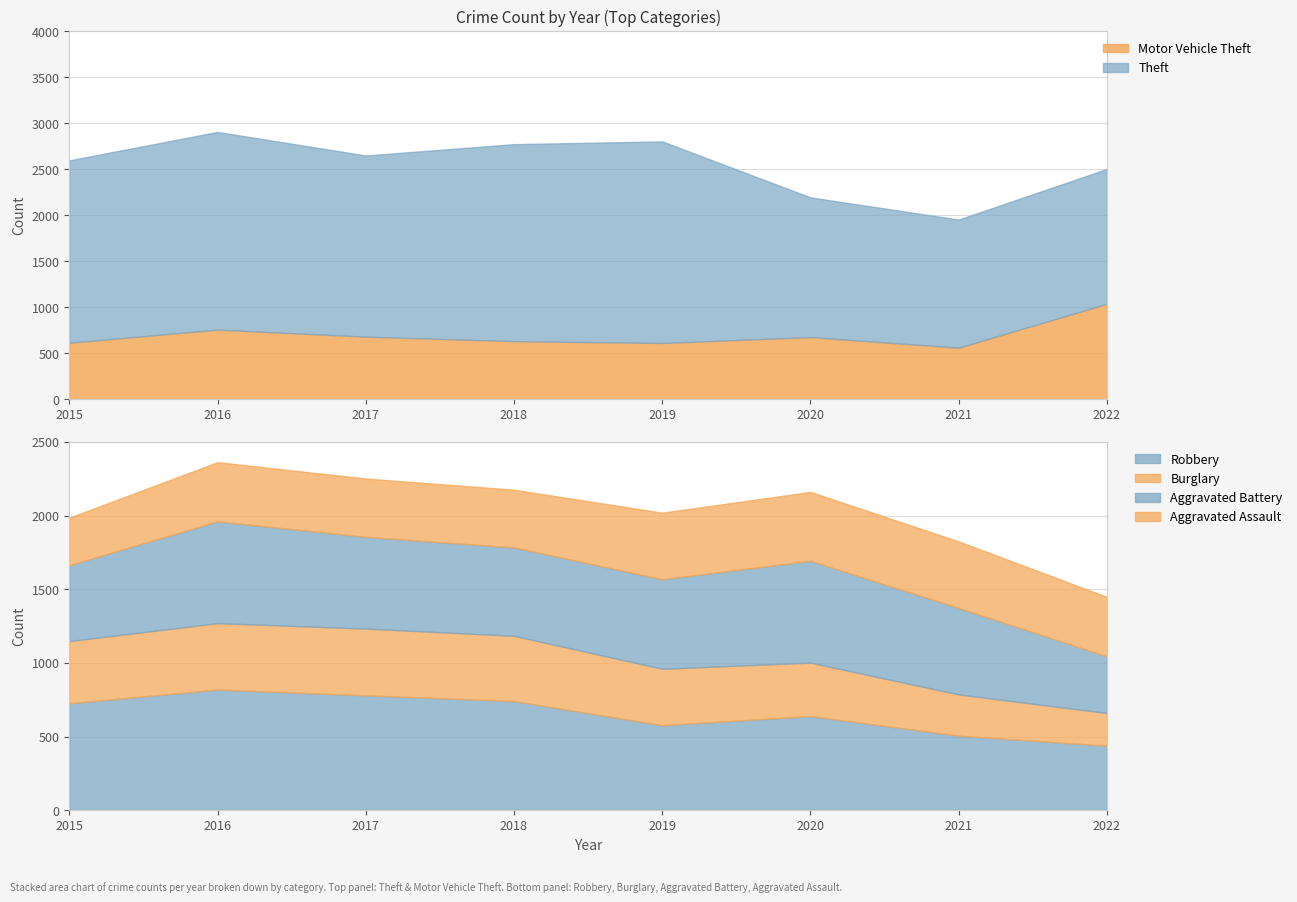

Is the value of Robbery at 2015 greater than the value of Theft at 2022?

No